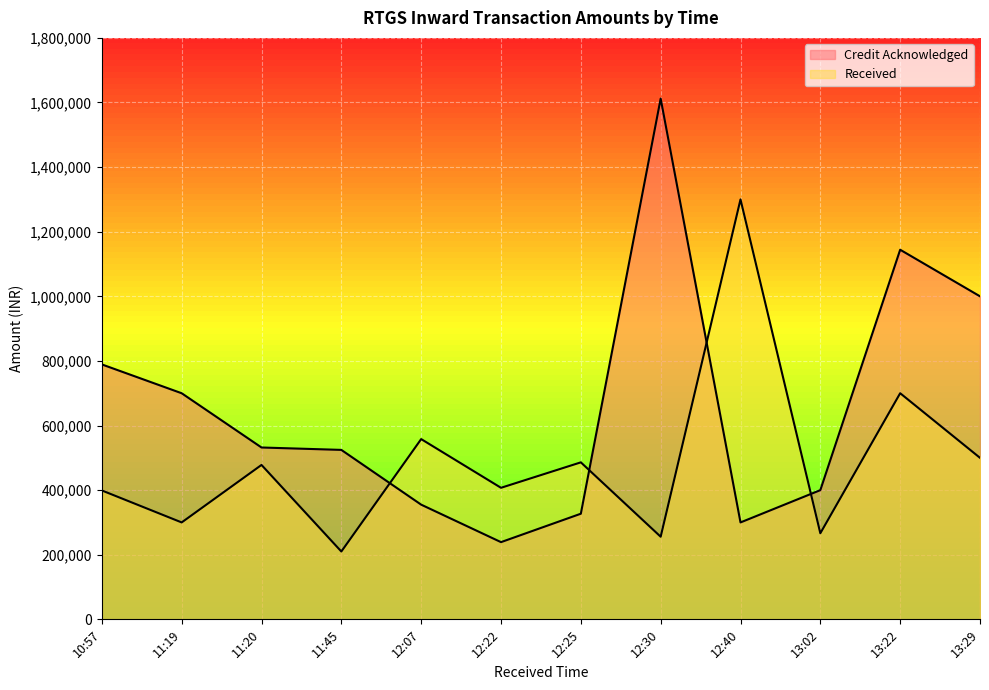

What is the label of the 6th point from the right?

12:25